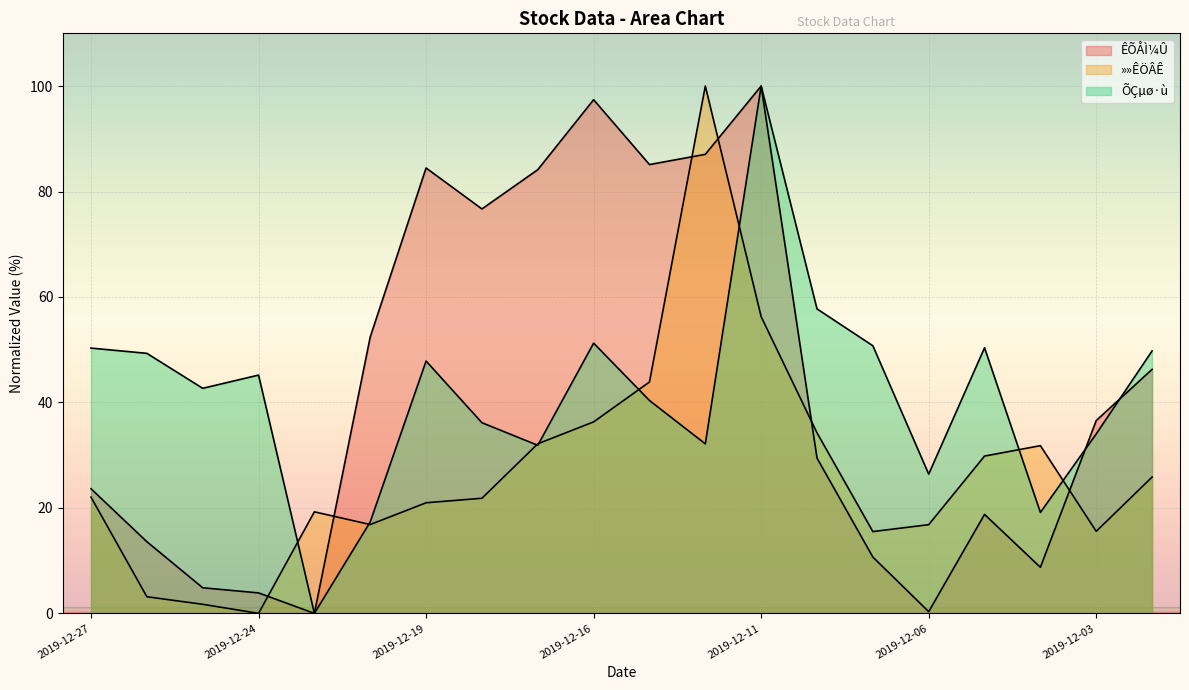

How many interior local valleys does the »»ÊÖÂÊ series have?

4